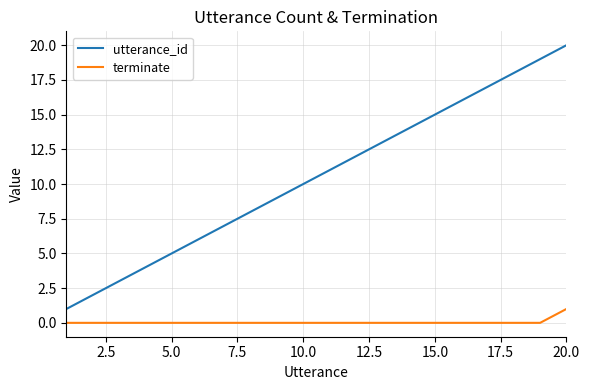

List the series in order of their peak value, lowest first.

terminate, utterance_id